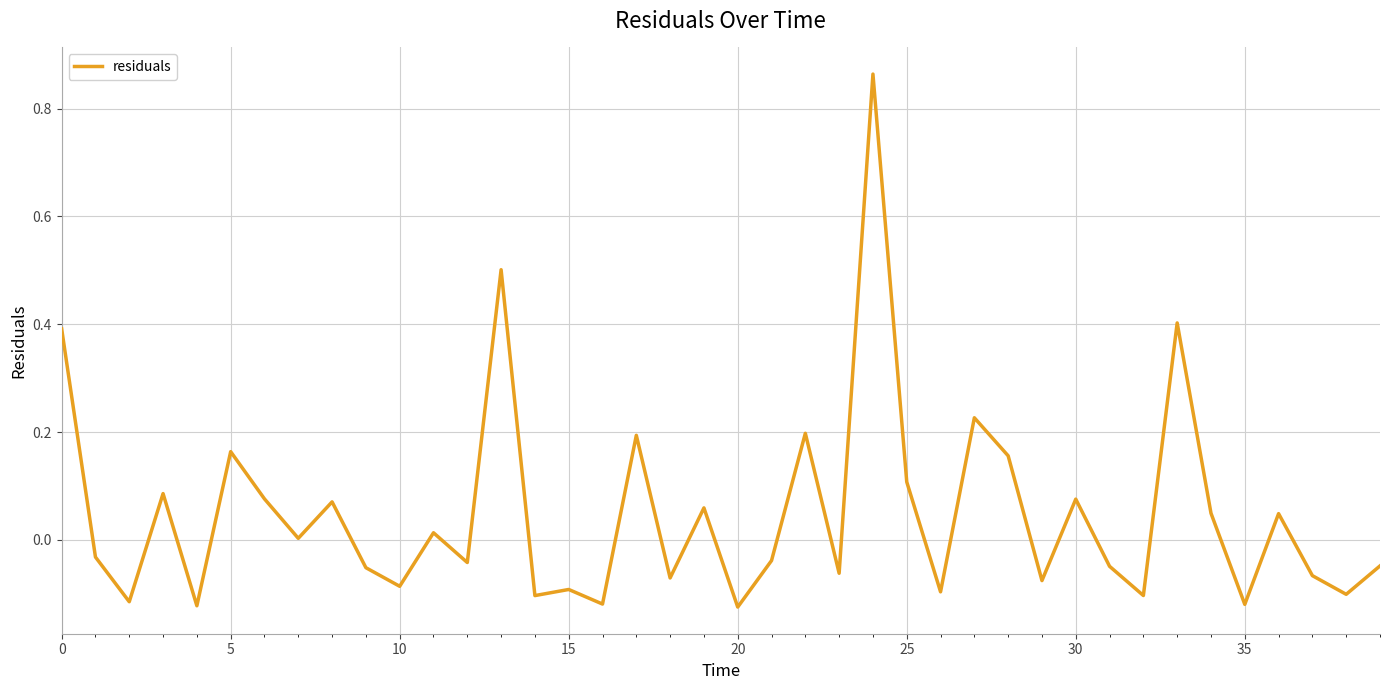

How many lines are shown in the chart?

1